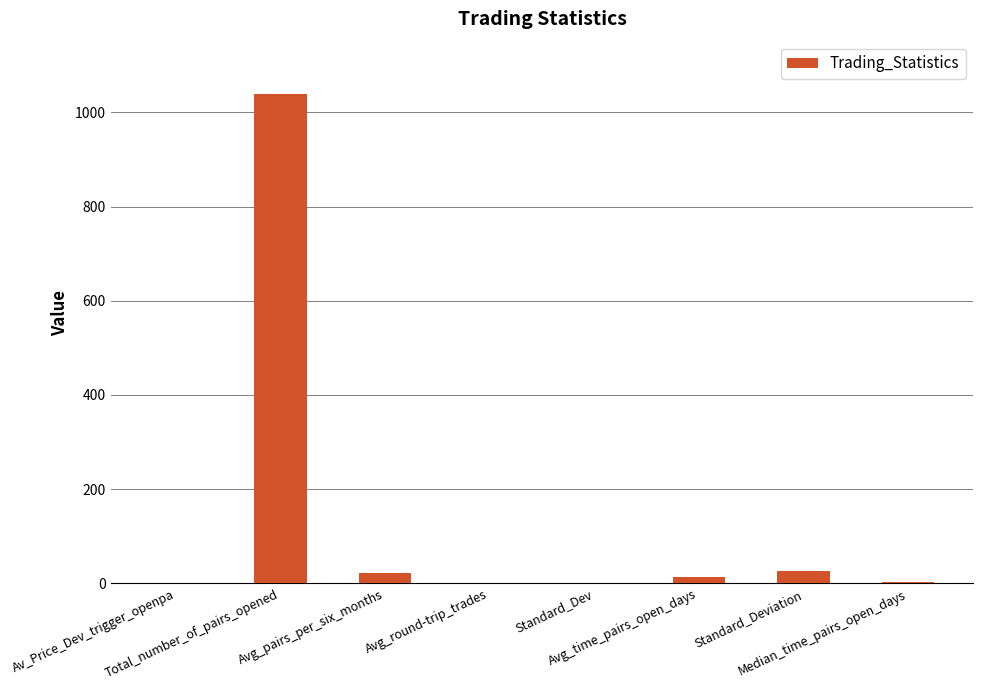

What is the greatest value displayed?

1038.0